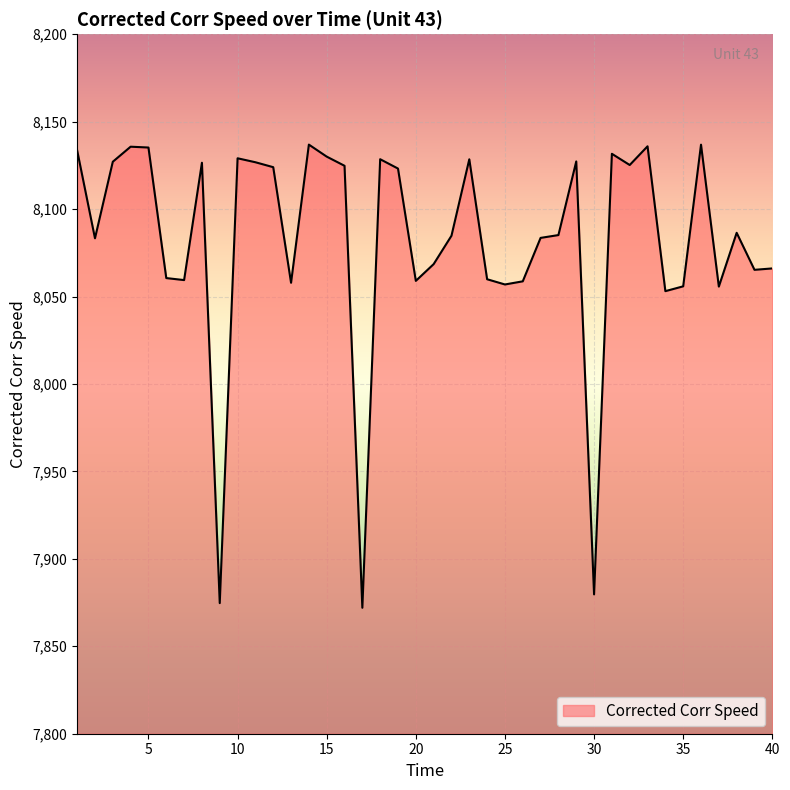

What is the greatest value displayed?

8136.9